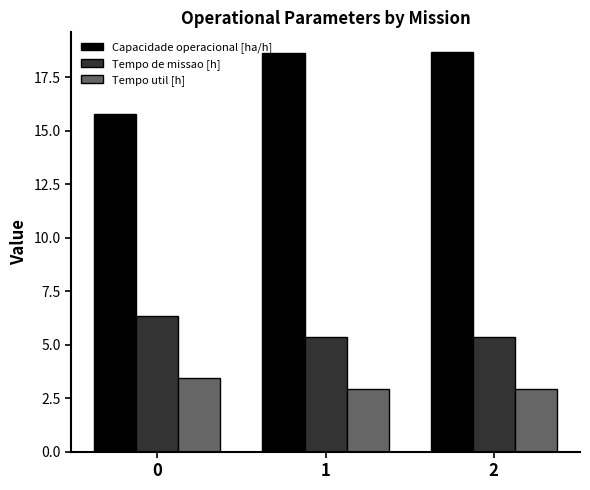

How many categories are shown in the chart?

3